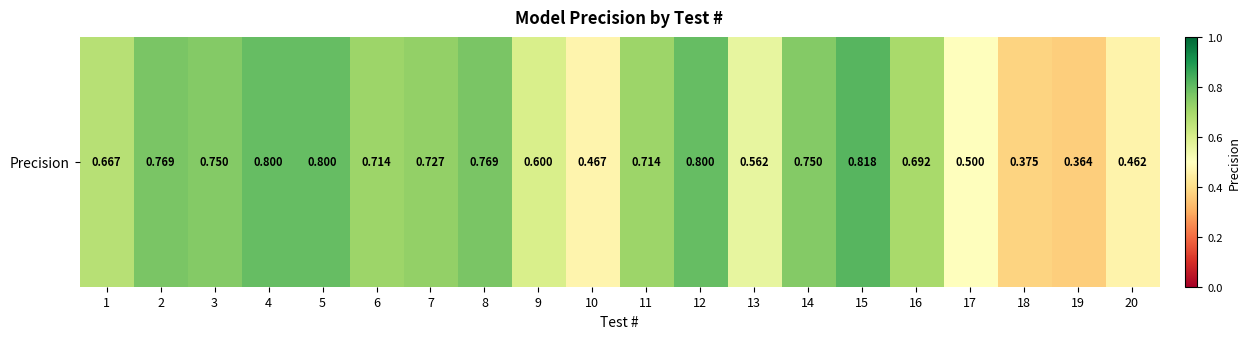

What is the sum of the values at 6 and 14?

1.5